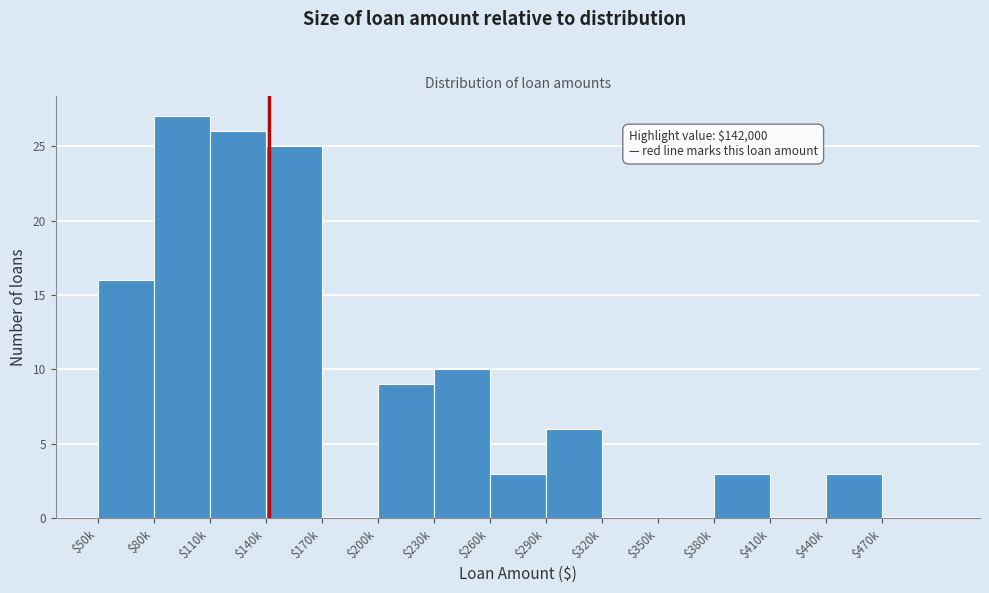

What is the approximate value at $230k?

10